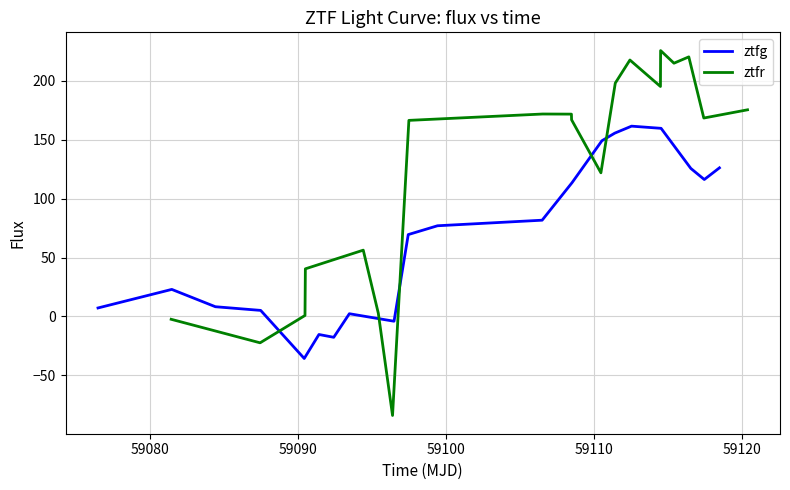

What is the highest value of the ztfr series?

225.8